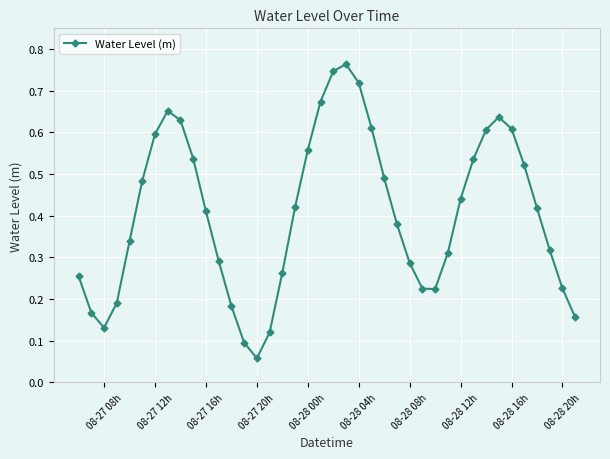

How many interior local valleys (lower than both neighbors) does the data have?

3